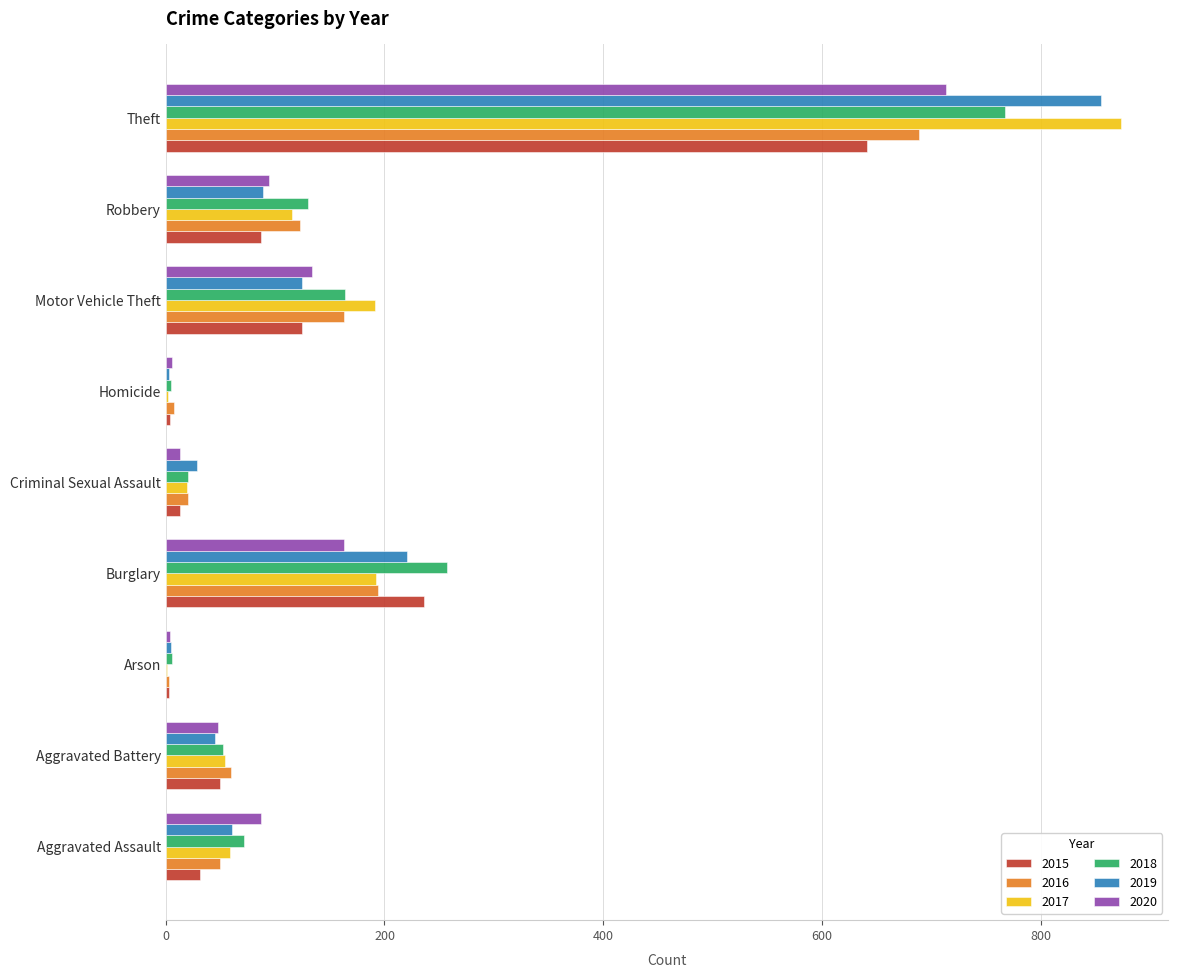

The value of 2015 at Burglary is 236. True or false?

True